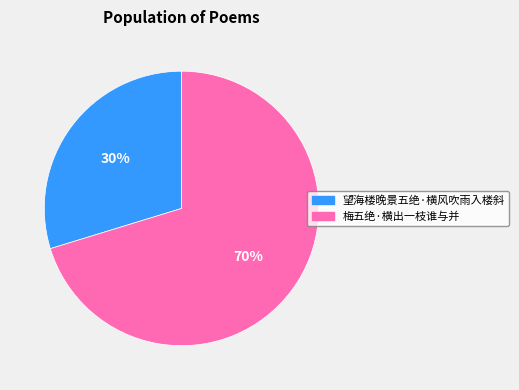

Which category accounts for the majority?

梅五绝·横出一枝谁与并